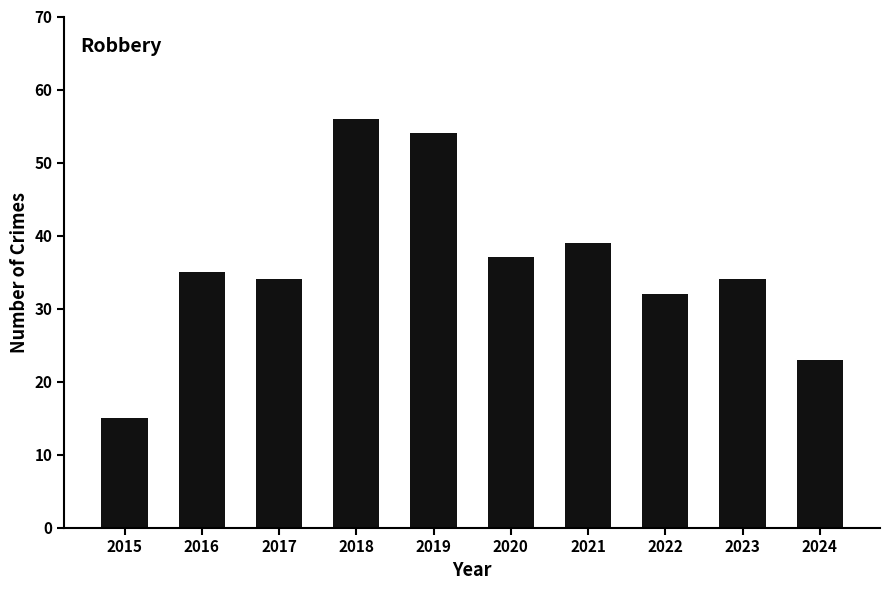

Reading left to right, what are all the values shown in this chart?

2015=15	2016=35	2017=34	2018=56	2019=54	2020=37	2021=39	2022=32	2023=34	2024=23